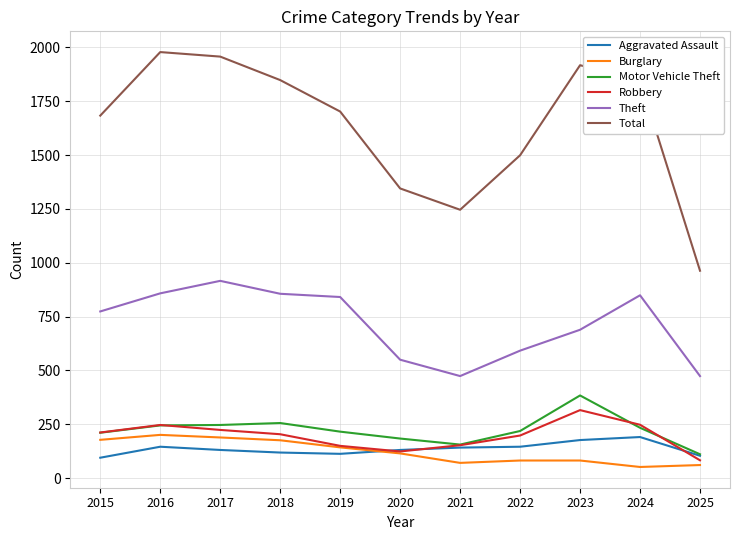

Which series changed the most between 2020 and 2023?

Total